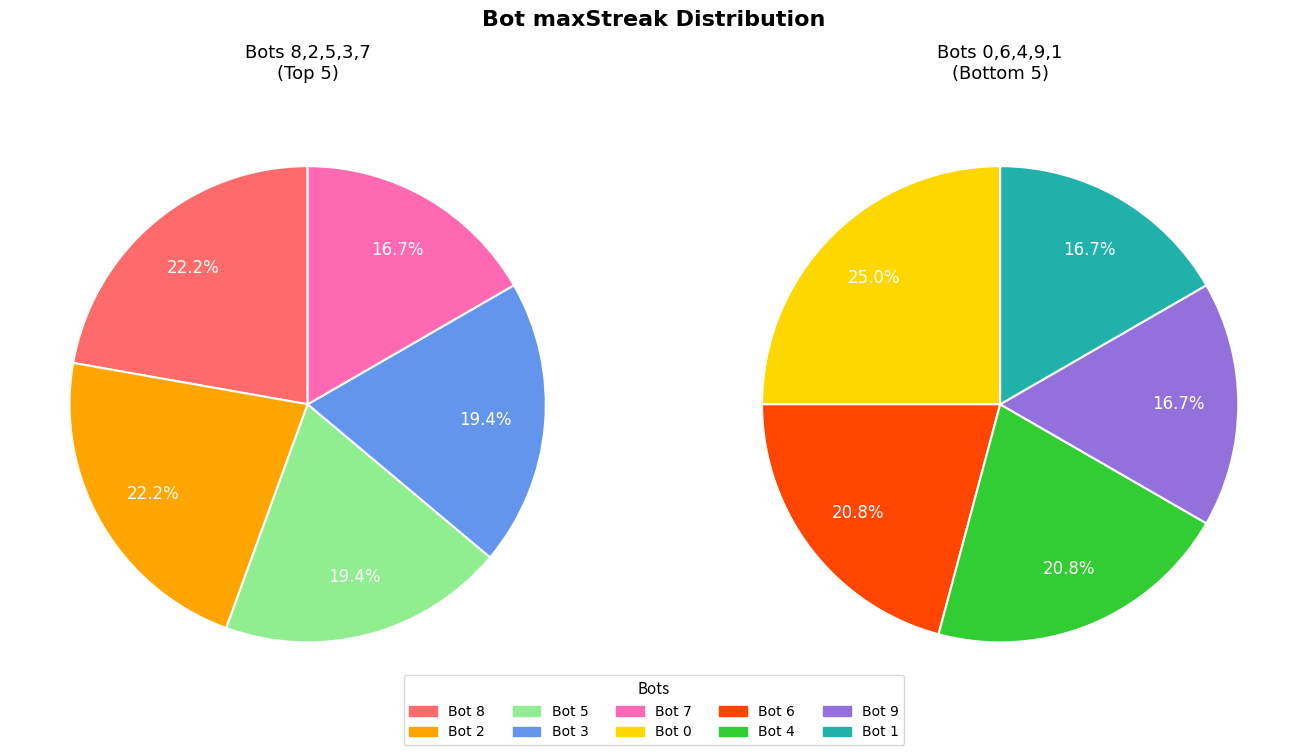

What is the change in value from 0 to 4?

-2